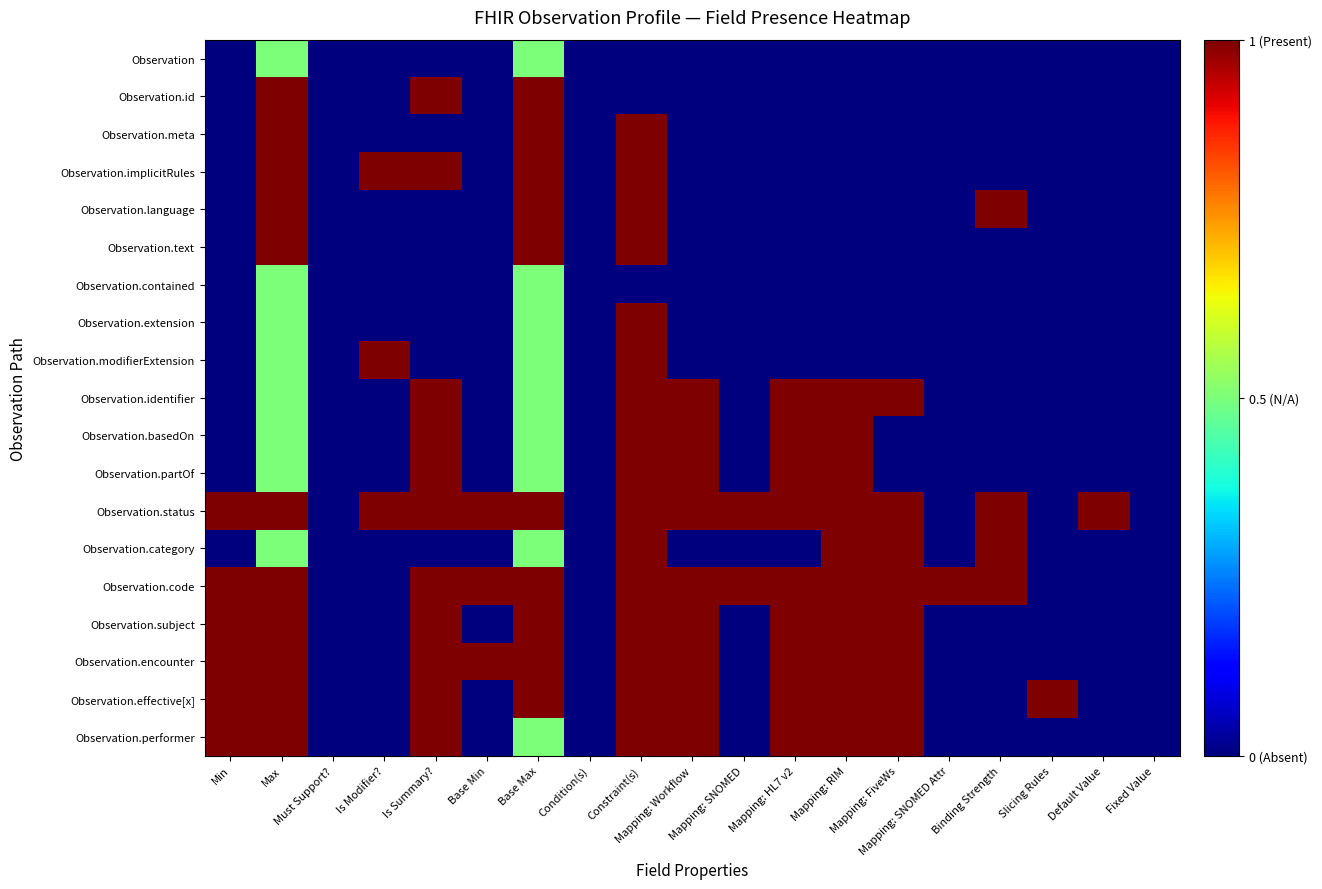

Reading left to right, extract all data points from this chart.

Observation: Min=0.0	Max=0.5	Must Support?=0.0	Is Modifier?=0.0	Is Summary?=0.0	Base Min=0.0	Base Max=0.5	Condition(s)=0.0	Constraint(s)=0.0	Mapping: Workflow=0.0	Mapping: SNOMED=0.0	Mapping: HL7 v2=0.0	Mapping: RIM=0.0	Mapping: FiveWs=0.0	Mapping: SNOMED Attr=0.0	Binding Strength=0.0	Slicing Rules=0.0	Default Value=0.0	Fixed Value=0.0
Observation.id: Min=0.0	Max=1.0	Must Support?=0.0	Is Modifier?=0.0	Is Summary?=1.0	Base Min=0.0	Base Max=1.0	Condition(s)=0.0	Constraint(s)=0.0	Mapping: Workflow=0.0	Mapping: SNOMED=0.0	Mapping: HL7 v2=0.0	Mapping: RIM=0.0	Mapping: FiveWs=0.0	Mapping: SNOMED Attr=0.0	Binding Strength=0.0	Slicing Rules=0.0	Default Value=0.0	Fixed Value=0.0
Observation.meta: Min=0.0	Max=1.0	Must Support?=0.0	Is Modifier?=0.0	Is Summary?=0.0	Base Min=0.0	Base Max=1.0	Condition(s)=0.0	Constraint(s)=1.0	Mapping: Workflow=0.0	Mapping: SNOMED=0.0	Mapping: HL7 v2=0.0	Mapping: RIM=0.0	Mapping: FiveWs=0.0	Mapping: SNOMED Attr=0.0	Binding Strength=0.0	Slicing Rules=0.0	Default Value=0.0	Fixed Value=0.0
Observation.implicitRules: Min=0.0	Max=1.0	Must Support?=0.0	Is Modifier?=1.0	Is Summary?=1.0	Base Min=0.0	Base Max=1.0	Condition(s)=0.0	Constraint(s)=1.0	Mapping: Workflow=0.0	Mapping: SNOMED=0.0	Mapping: HL7 v2=0.0	Mapping: RIM=0.0	Mapping: FiveWs=0.0	Mapping: SNOMED Attr=0.0	Binding Strength=0.0	Slicing Rules=0.0	Default Value=0.0	Fixed Value=0.0
Observation.language: Min=0.0	Max=1.0	Must Support?=0.0	Is Modifier?=0.0	Is Summary?=0.0	Base Min=0.0	Base Max=1.0	Condition(s)=0.0	Constraint(s)=1.0	Mapping: Workflow=0.0	Mapping: SNOMED=0.0	Mapping: HL7 v2=0.0	Mapping: RIM=0.0	Mapping: FiveWs=0.0	Mapping: SNOMED Attr=0.0	Binding Strength=1.0	Slicing Rules=0.0	Default Value=0.0	Fixed Value=0.0
Observation.text: Min=0.0	Max=1.0	Must Support?=0.0	Is Modifier?=0.0	Is Summary?=0.0	Base Min=0.0	Base Max=1.0	Condition(s)=0.0	Constraint(s)=1.0	Mapping: Workflow=0.0	Mapping: SNOMED=0.0	Mapping: HL7 v2=0.0	Mapping: RIM=0.0	Mapping: FiveWs=0.0	Mapping: SNOMED Attr=0.0	Binding Strength=0.0	Slicing Rules=0.0	Default Value=0.0	Fixed Value=0.0
Observation.contained: Min=0.0	Max=0.5	Must Support?=0.0	Is Modifier?=0.0	Is Summary?=0.0	Base Min=0.0	Base Max=0.5	Condition(s)=0.0	Constraint(s)=0.0	Mapping: Workflow=0.0	Mapping: SNOMED=0.0	Mapping: HL7 v2=0.0	Mapping: RIM=0.0	Mapping: FiveWs=0.0	Mapping: SNOMED Attr=0.0	Binding Strength=0.0	Slicing Rules=0.0	Default Value=0.0	Fixed Value=0.0
Observation.extension: Min=0.0	Max=0.5	Must Support?=0.0	Is Modifier?=0.0	Is Summary?=0.0	Base Min=0.0	Base Max=0.5	Condition(s)=0.0	Constraint(s)=1.0	Mapping: Workflow=0.0	Mapping: SNOMED=0.0	Mapping: HL7 v2=0.0	Mapping: RIM=0.0	Mapping: FiveWs=0.0	Mapping: SNOMED Attr=0.0	Binding Strength=0.0	Slicing Rules=0.0	Default Value=0.0	Fixed Value=0.0
Observation.modifierExtension: Min=0.0	Max=0.5	Must Support?=0.0	Is Modifier?=1.0	Is Summary?=0.0	Base Min=0.0	Base Max=0.5	Condition(s)=0.0	Constraint(s)=1.0	Mapping: Workflow=0.0	Mapping: SNOMED=0.0	Mapping: HL7 v2=0.0	Mapping: RIM=0.0	Mapping: FiveWs=0.0	Mapping: SNOMED Attr=0.0	Binding Strength=0.0	Slicing Rules=0.0	Default Value=0.0	Fixed Value=0.0
Observation.identifier: Min=0.0	Max=0.5	Must Support?=0.0	Is Modifier?=0.0	Is Summary?=1.0	Base Min=0.0	Base Max=0.5	Condition(s)=0.0	Constraint(s)=1.0	Mapping: Workflow=1.0	Mapping: SNOMED=0.0	Mapping: HL7 v2=1.0	Mapping: RIM=1.0	Mapping: FiveWs=1.0	Mapping: SNOMED Attr=0.0	Binding Strength=0.0	Slicing Rules=0.0	Default Value=0.0	Fixed Value=0.0
Observation.basedOn: Min=0.0	Max=0.5	Must Support?=0.0	Is Modifier?=0.0	Is Summary?=1.0	Base Min=0.0	Base Max=0.5	Condition(s)=0.0	Constraint(s)=1.0	Mapping: Workflow=1.0	Mapping: SNOMED=0.0	Mapping: HL7 v2=1.0	Mapping: RIM=1.0	Mapping: FiveWs=0.0	Mapping: SNOMED Attr=0.0	Binding Strength=0.0	Slicing Rules=0.0	Default Value=0.0	Fixed Value=0.0
Observation.partOf: Min=0.0	Max=0.5	Must Support?=0.0	Is Modifier?=0.0	Is Summary?=1.0	Base Min=0.0	Base Max=0.5	Condition(s)=0.0	Constraint(s)=1.0	Mapping: Workflow=1.0	Mapping: SNOMED=0.0	Mapping: HL7 v2=1.0	Mapping: RIM=1.0	Mapping: FiveWs=0.0	Mapping: SNOMED Attr=0.0	Binding Strength=0.0	Slicing Rules=0.0	Default Value=0.0	Fixed Value=0.0
Observation.status: Min=1.0	Max=1.0	Must Support?=0.0	Is Modifier?=1.0	Is Summary?=1.0	Base Min=1.0	Base Max=1.0	Condition(s)=0.0	Constraint(s)=1.0	Mapping: Workflow=1.0	Mapping: SNOMED=1.0	Mapping: HL7 v2=1.0	Mapping: RIM=1.0	Mapping: FiveWs=1.0	Mapping: SNOMED Attr=0.0	Binding Strength=1.0	Slicing Rules=0.0	Default Value=1.0	Fixed Value=0.0
Observation.category: Min=0.0	Max=0.5	Must Support?=0.0	Is Modifier?=0.0	Is Summary?=0.0	Base Min=0.0	Base Max=0.5	Condition(s)=0.0	Constraint(s)=1.0	Mapping: Workflow=0.0	Mapping: SNOMED=0.0	Mapping: HL7 v2=0.0	Mapping: RIM=1.0	Mapping: FiveWs=1.0	Mapping: SNOMED Attr=0.0	Binding Strength=1.0	Slicing Rules=0.0	Default Value=0.0	Fixed Value=0.0
Observation.code: Min=1.0	Max=1.0	Must Support?=0.0	Is Modifier?=0.0	Is Summary?=1.0	Base Min=1.0	Base Max=1.0	Condition(s)=0.0	Constraint(s)=1.0	Mapping: Workflow=1.0	Mapping: SNOMED=1.0	Mapping: HL7 v2=1.0	Mapping: RIM=1.0	Mapping: FiveWs=1.0	Mapping: SNOMED Attr=1.0	Binding Strength=1.0	Slicing Rules=0.0	Default Value=0.0	Fixed Value=0.0
Observation.subject: Min=1.0	Max=1.0	Must Support?=0.0	Is Modifier?=0.0	Is Summary?=1.0	Base Min=0.0	Base Max=1.0	Condition(s)=0.0	Constraint(s)=1.0	Mapping: Workflow=1.0	Mapping: SNOMED=0.0	Mapping: HL7 v2=1.0	Mapping: RIM=1.0	Mapping: FiveWs=1.0	Mapping: SNOMED Attr=0.0	Binding Strength=0.0	Slicing Rules=0.0	Default Value=0.0	Fixed Value=0.0
Observation.encounter: Min=1.0	Max=1.0	Must Support?=0.0	Is Modifier?=0.0	Is Summary?=1.0	Base Min=1.0	Base Max=1.0	Condition(s)=0.0	Constraint(s)=1.0	Mapping: Workflow=1.0	Mapping: SNOMED=0.0	Mapping: HL7 v2=1.0	Mapping: RIM=1.0	Mapping: FiveWs=1.0	Mapping: SNOMED Attr=0.0	Binding Strength=0.0	Slicing Rules=0.0	Default Value=0.0	Fixed Value=0.0
Observation.effective[x]: Min=1.0	Max=1.0	Must Support?=0.0	Is Modifier?=0.0	Is Summary?=1.0	Base Min=0.0	Base Max=1.0	Condition(s)=0.0	Constraint(s)=1.0	Mapping: Workflow=1.0	Mapping: SNOMED=0.0	Mapping: HL7 v2=1.0	Mapping: RIM=1.0	Mapping: FiveWs=1.0	Mapping: SNOMED Attr=0.0	Binding Strength=0.0	Slicing Rules=1.0	Default Value=0.0	Fixed Value=0.0
Observation.performer: Min=1.0	Max=1.0	Must Support?=0.0	Is Modifier?=0.0	Is Summary?=1.0	Base Min=0.0	Base Max=0.5	Condition(s)=0.0	Constraint(s)=1.0	Mapping: Workflow=1.0	Mapping: SNOMED=0.0	Mapping: HL7 v2=1.0	Mapping: RIM=1.0	Mapping: FiveWs=1.0	Mapping: SNOMED Attr=0.0	Binding Strength=0.0	Slicing Rules=0.0	Default Value=0.0	Fixed Value=0.0